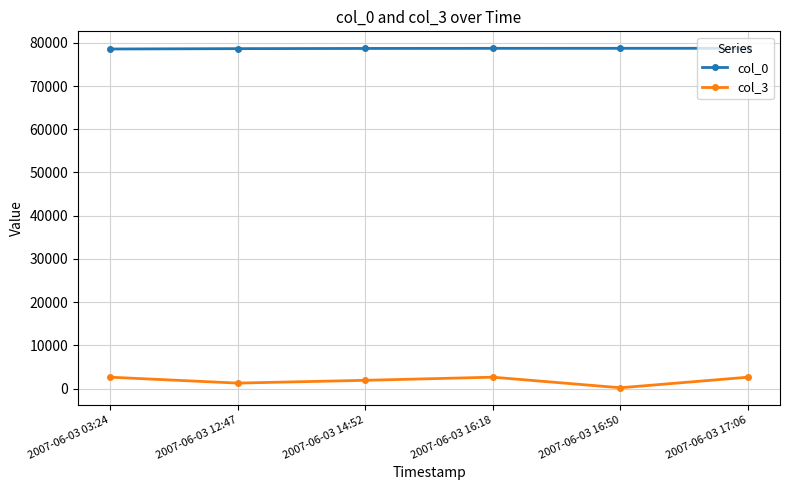

How many series are shown in this chart?

2